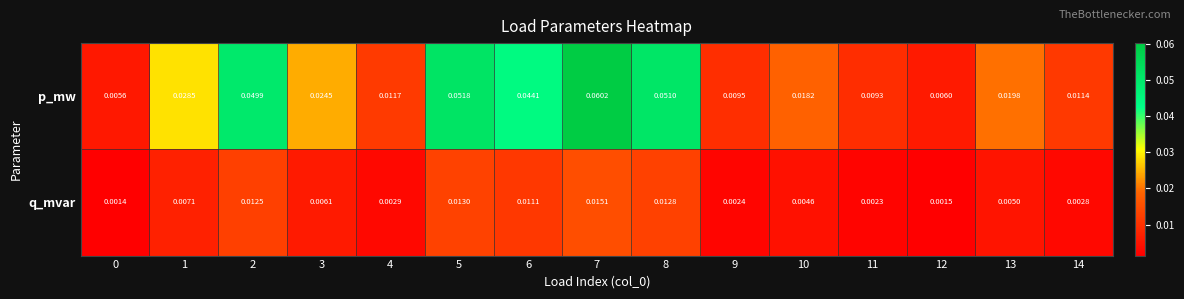

Which series has the largest total across all categories?

p_mw